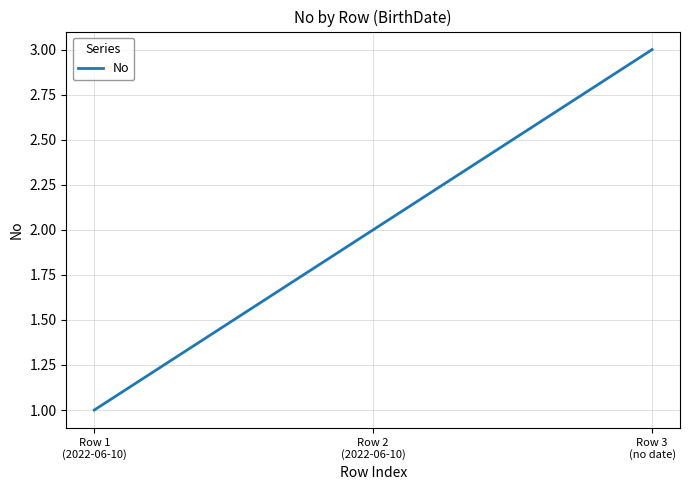

Reading left to right, transcribe all the data shown in this chart.

1	2	3